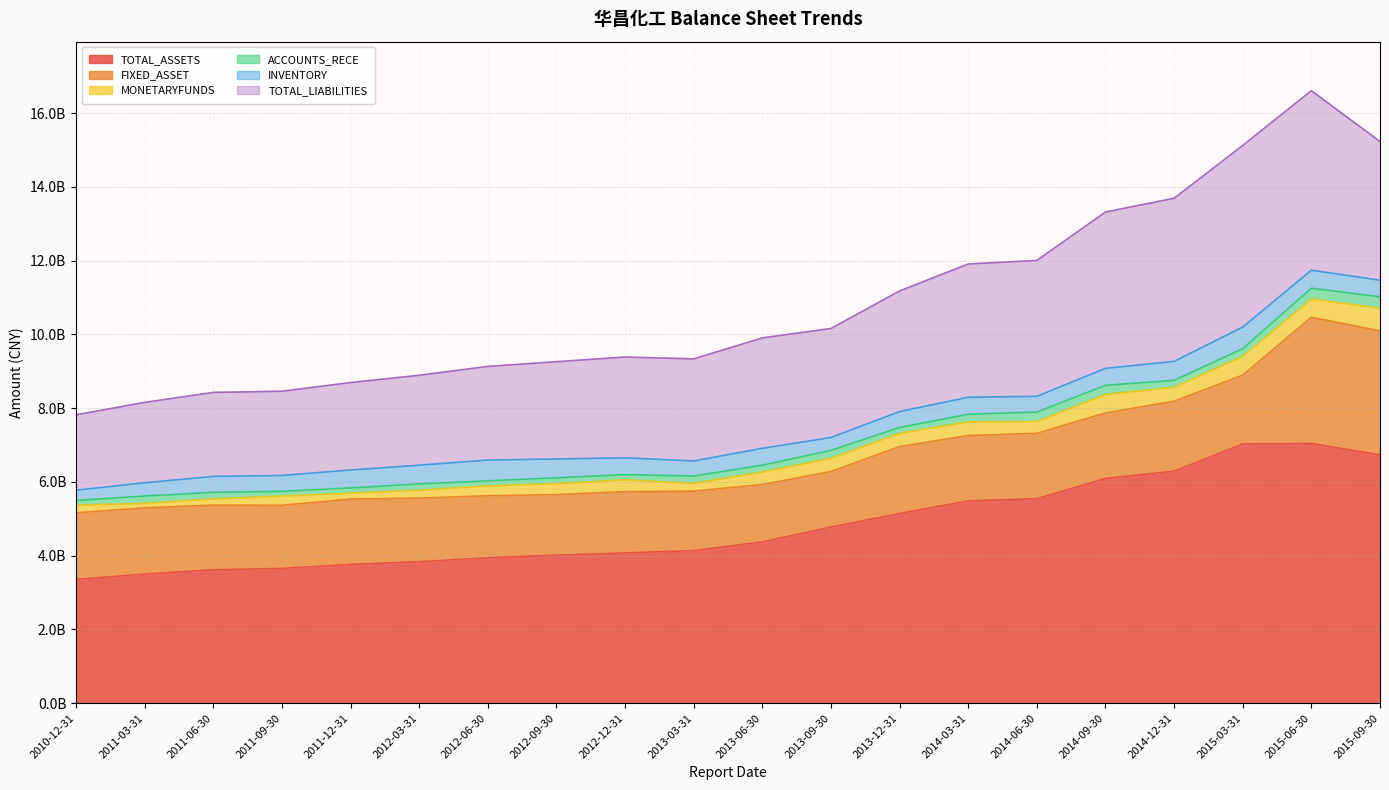

What is the spread (max minus min) of values at 2014-03-31?

5277636665.5